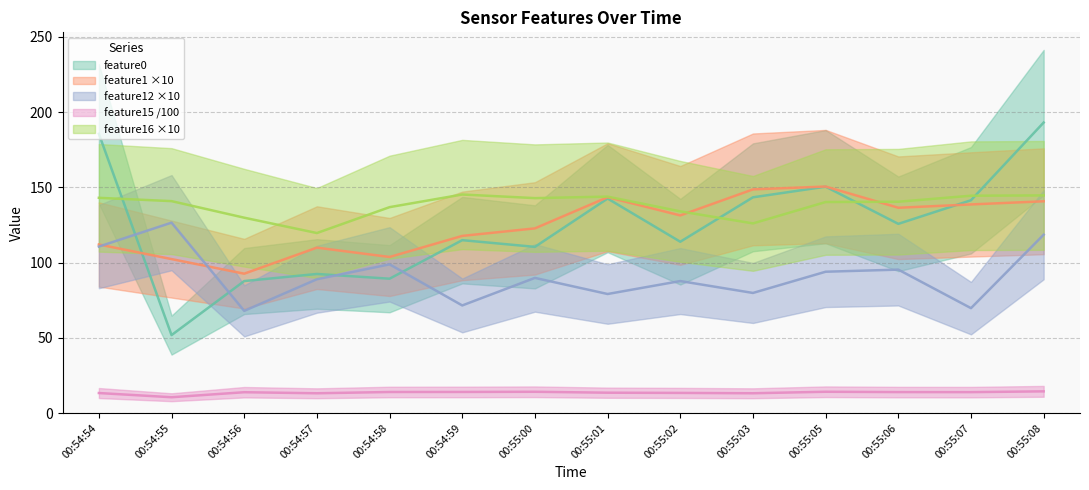

How many data points in feature1 are above 131?

7